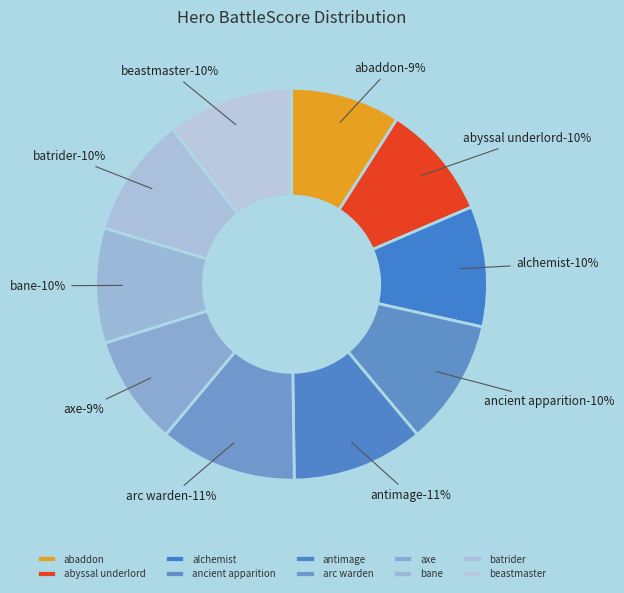

Approximately how many times larger is the value at building_hero_arc_warden compared to building_hero_beastmaster?

1.1